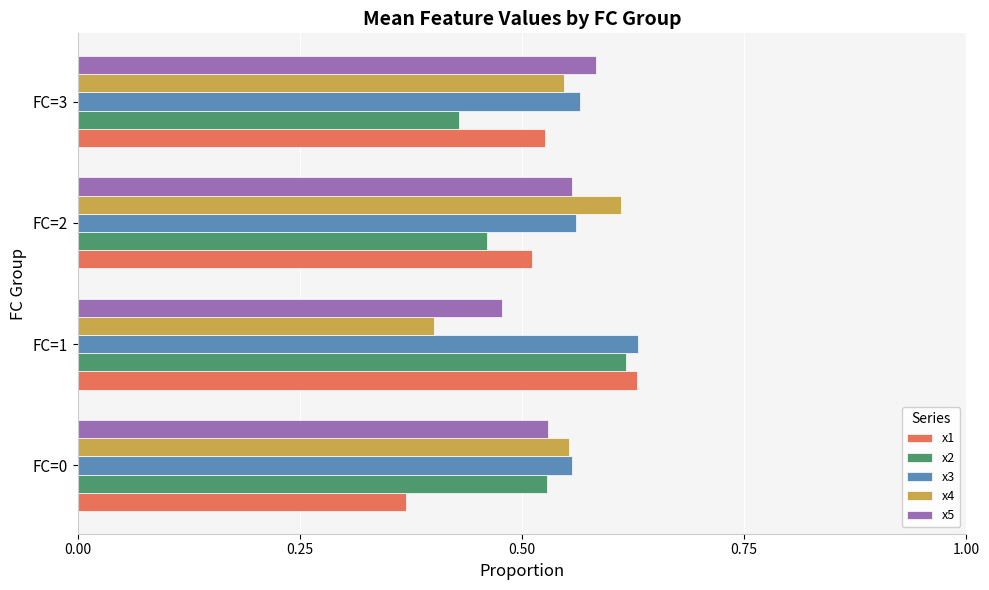

Count the x5 values in the range 0 to 1.

4